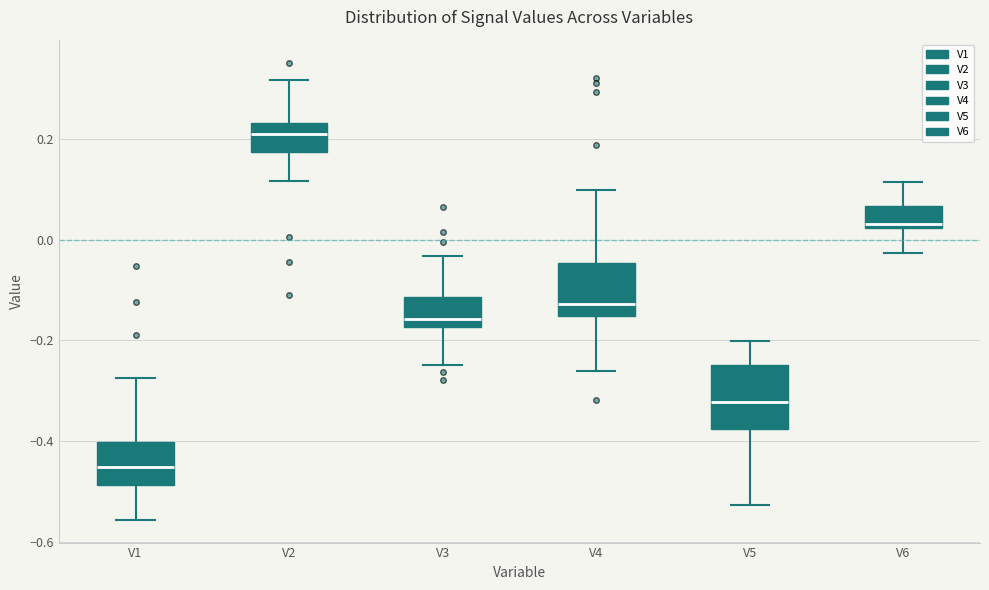

Comparing the boxes themselves (not the whiskers), which one is the tallest?

V5